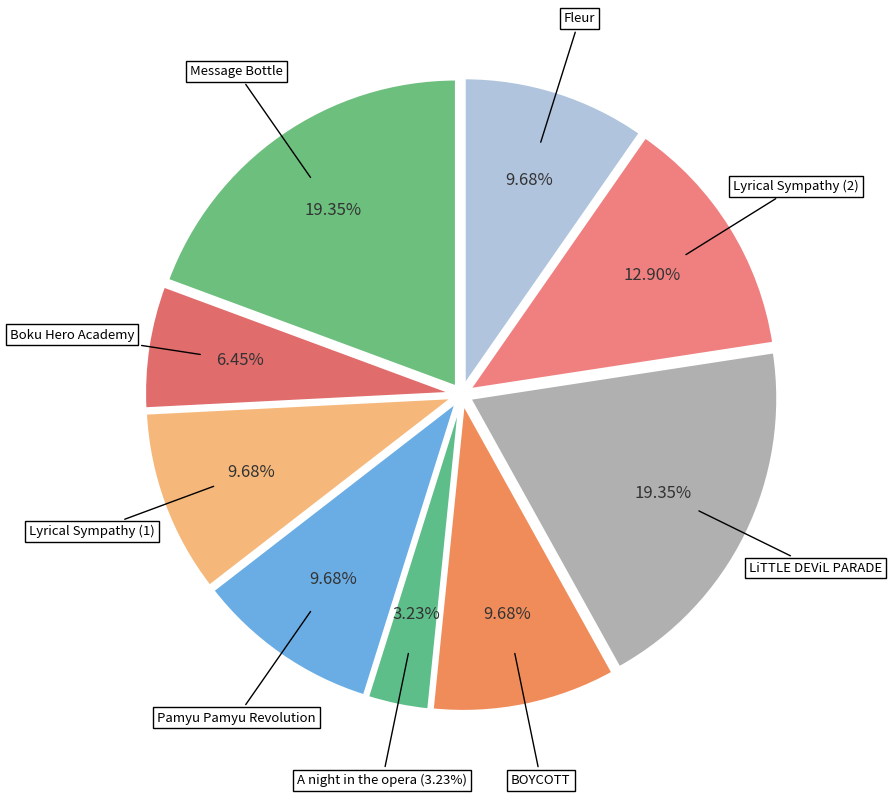

True or false: Fleur accounts for 10% of the total.

True